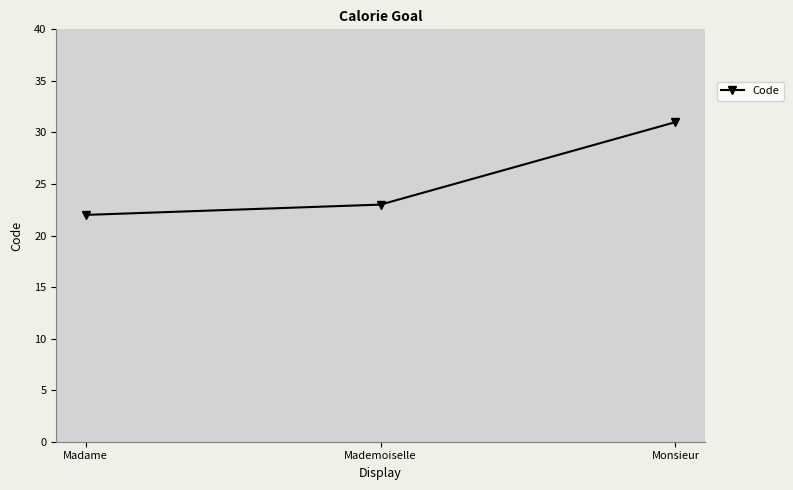

True or false: the data shows 31 at Monsieur.

True